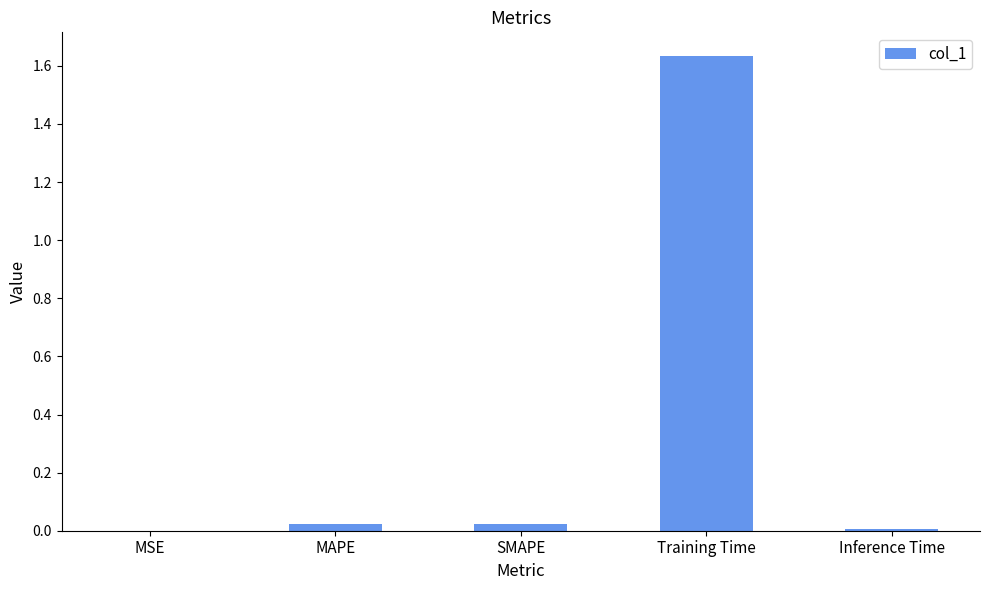

Between Inference Time and Training Time, which is larger?

Training Time